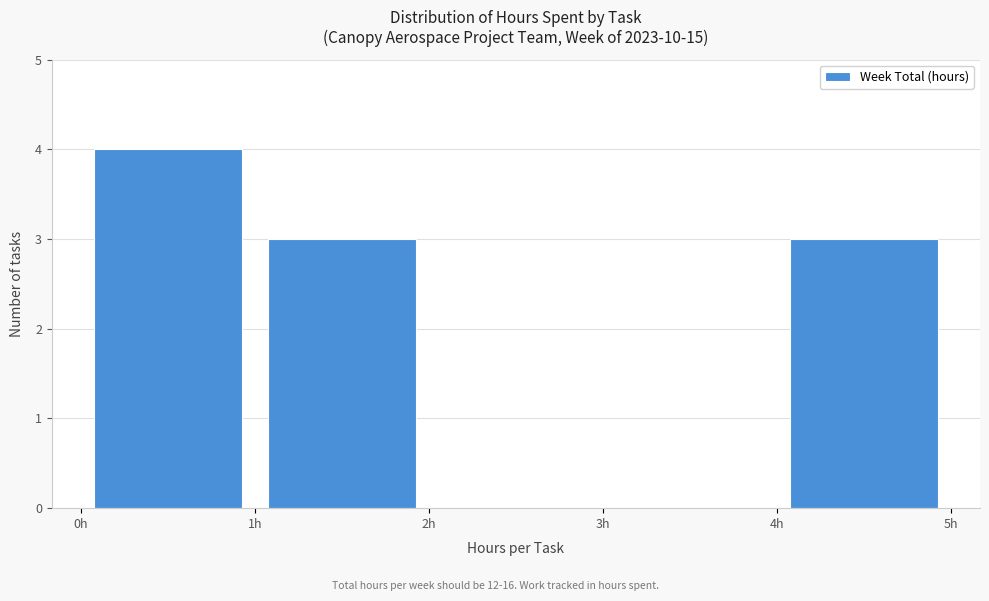

Over which range of the x-axis is the bar tallest?

0 to 1